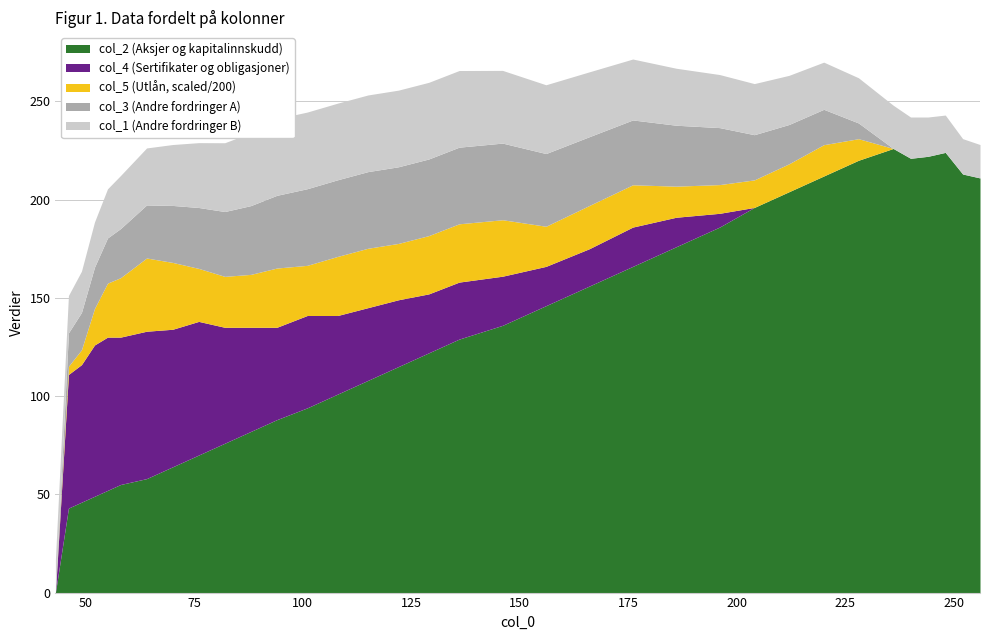

True or false: col_2 and col_1 cross at least once.

True